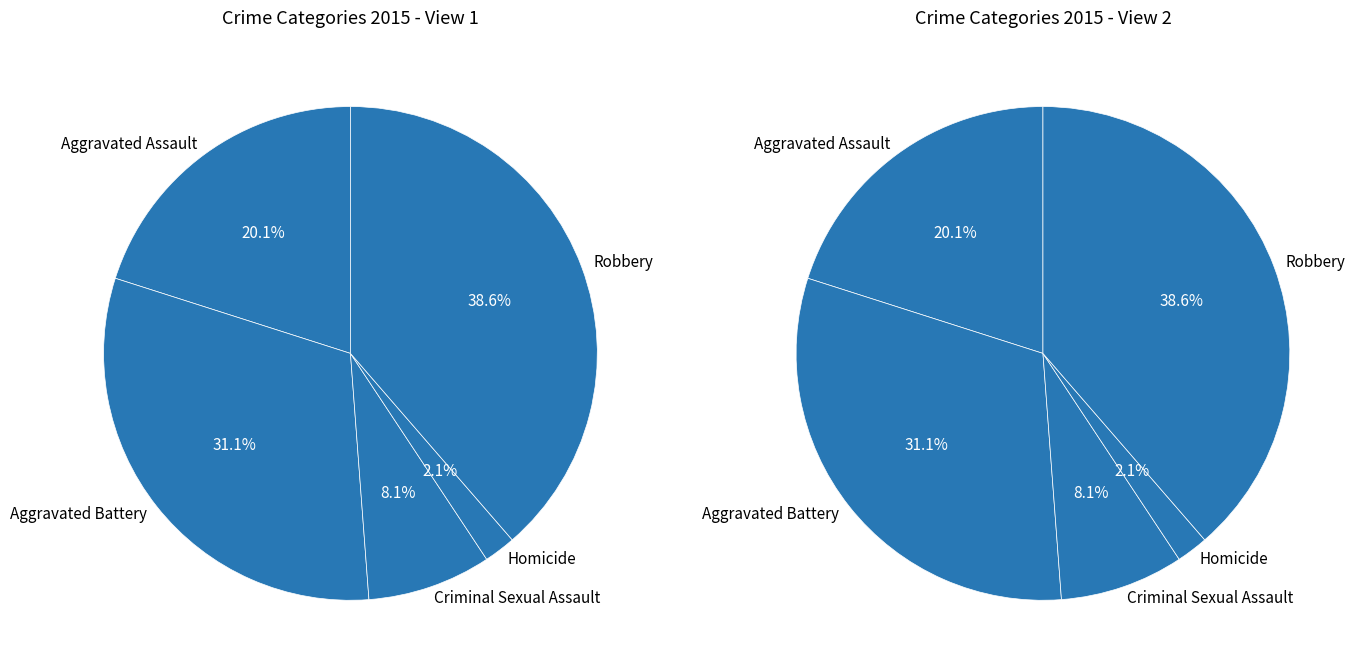

Is the sum of Criminal Sexual Assault and Aggravated Assault greater than half?

No